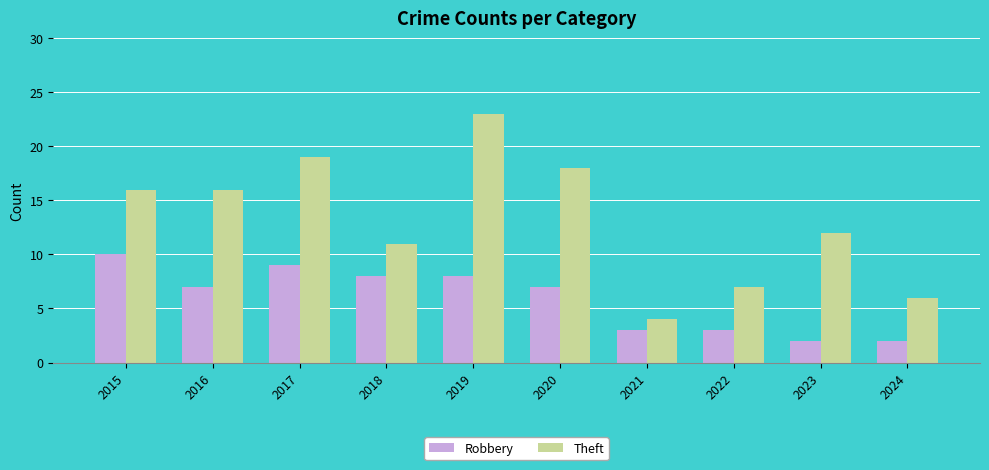

What value does the Robbery series have at 2015?

10